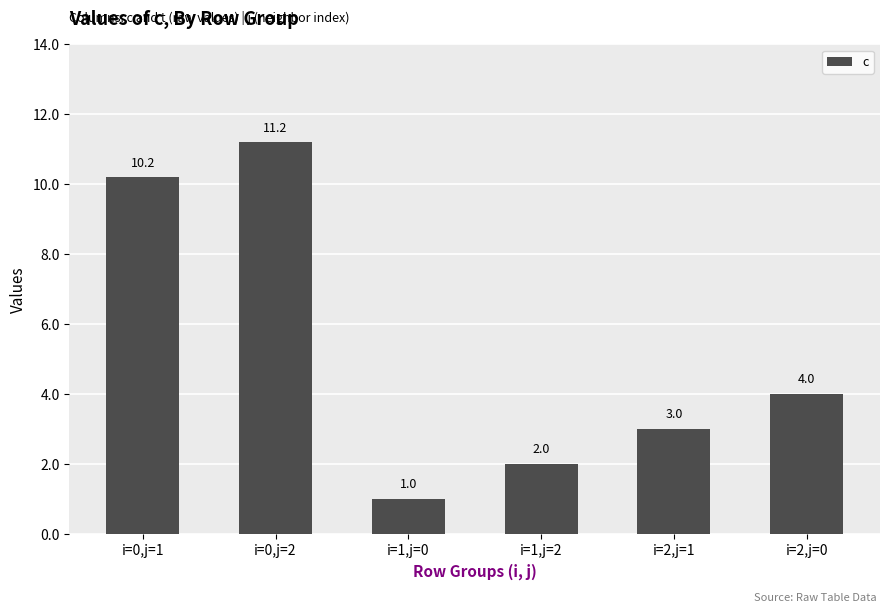

What is the difference between the values at i=1,j=2 and i=2,j=1?

1.0